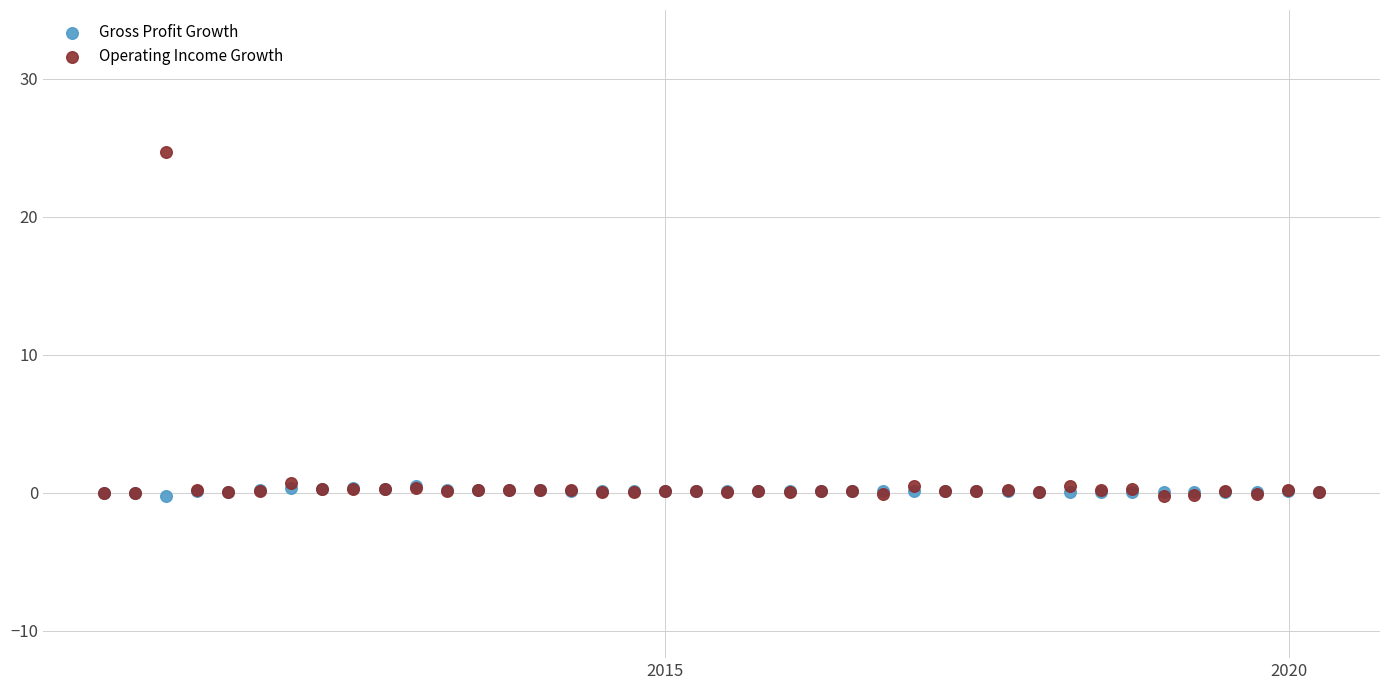

What are all the series names shown in the legend?

Gross Profit Growth, Operating Income Growth